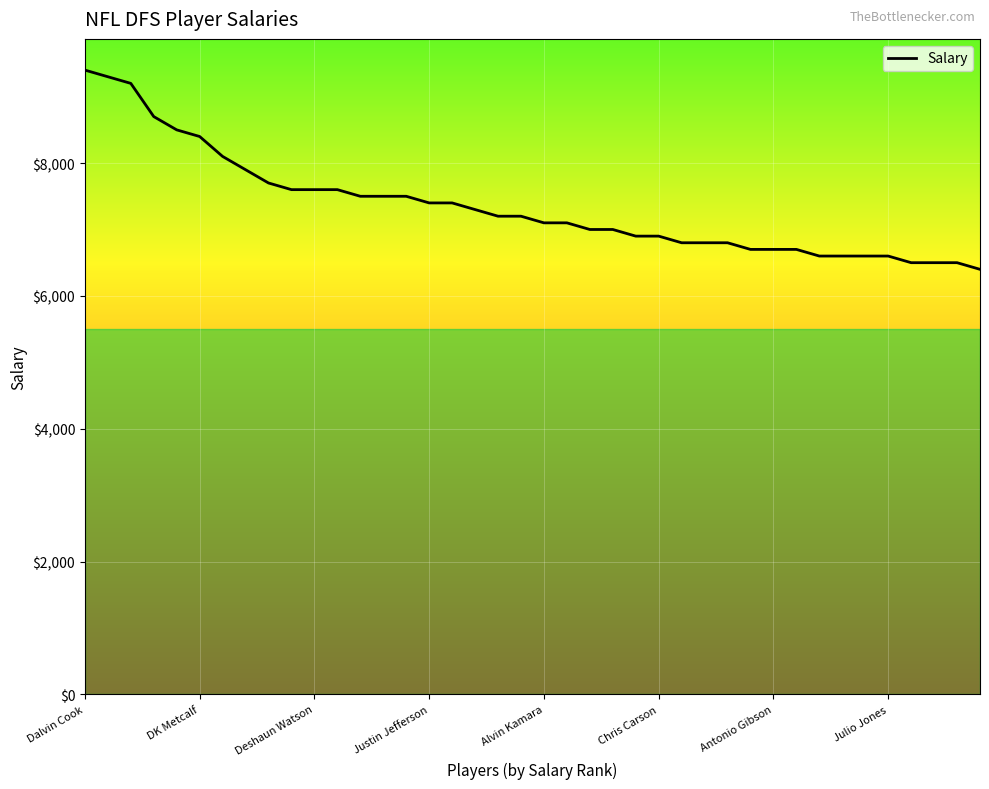

What is the difference between the maximum and minimum values?

3000